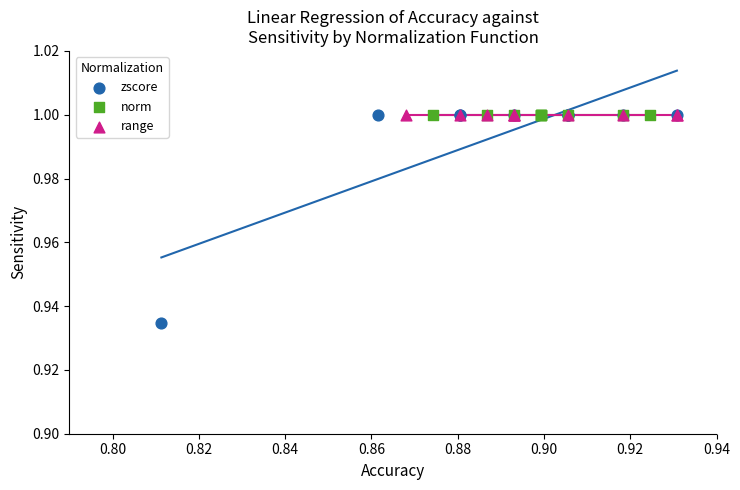

Which series contains the lowest Y value?

zscore